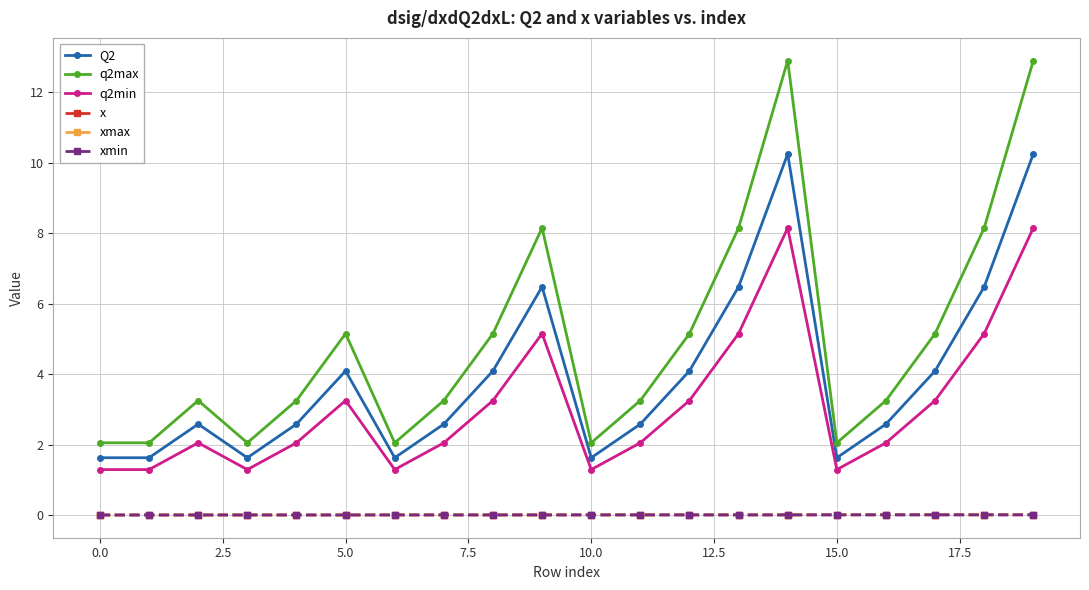

At how many categories does at least one series exceed 1?

20